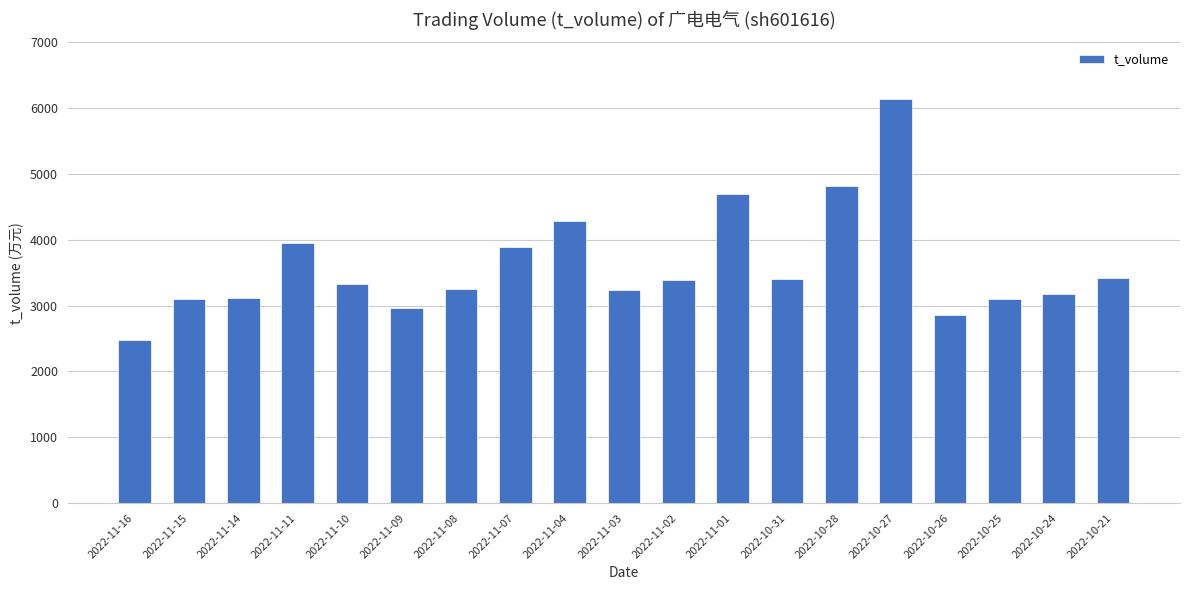

Which has a higher value, 2022-11-04 or 2022-10-31?

2022-11-04